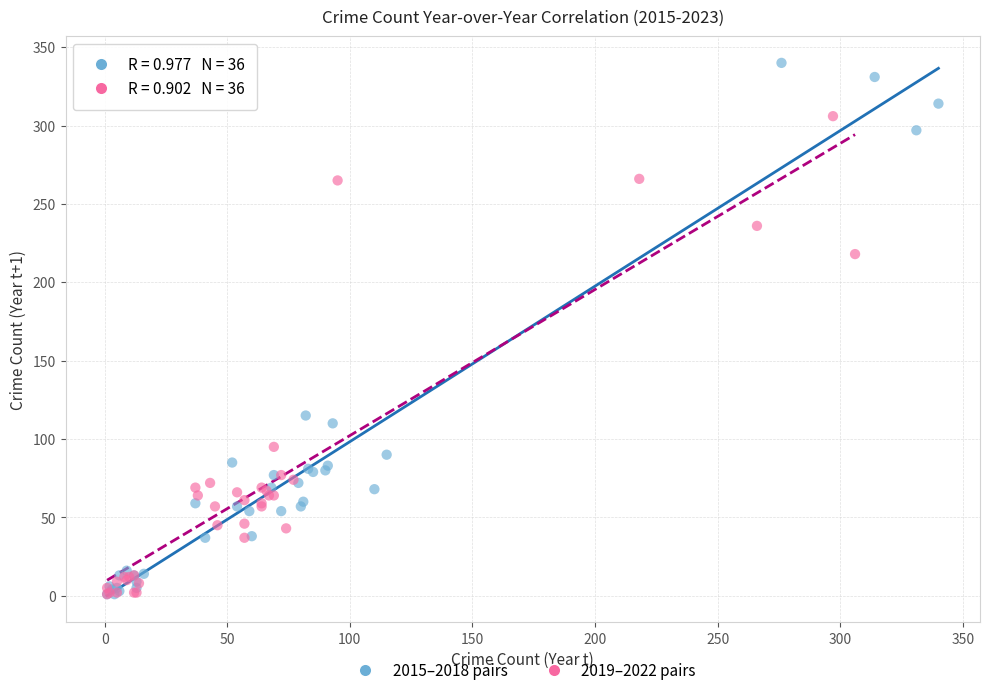

Which series reaches the maximum Y coordinate?

2015–2018 pairs